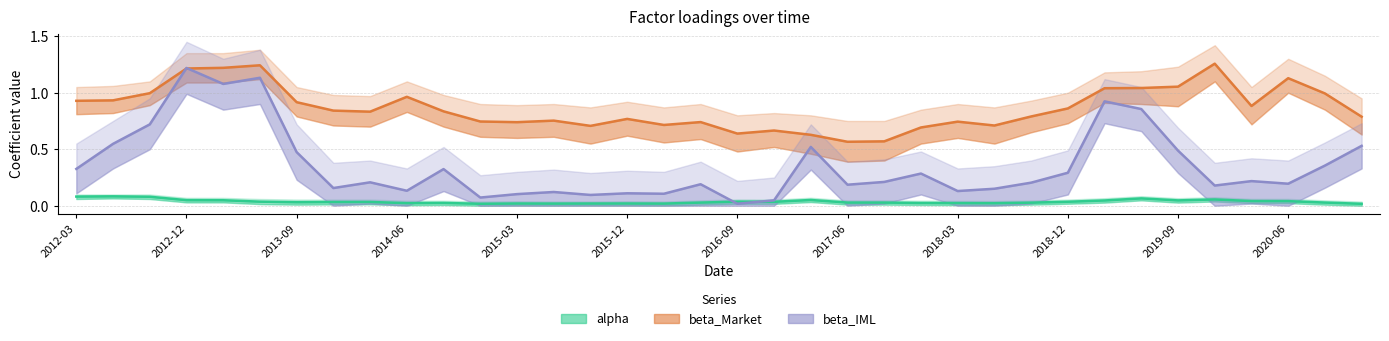

Is it true that beta_Market equals 0.2 at 2017-06?

False